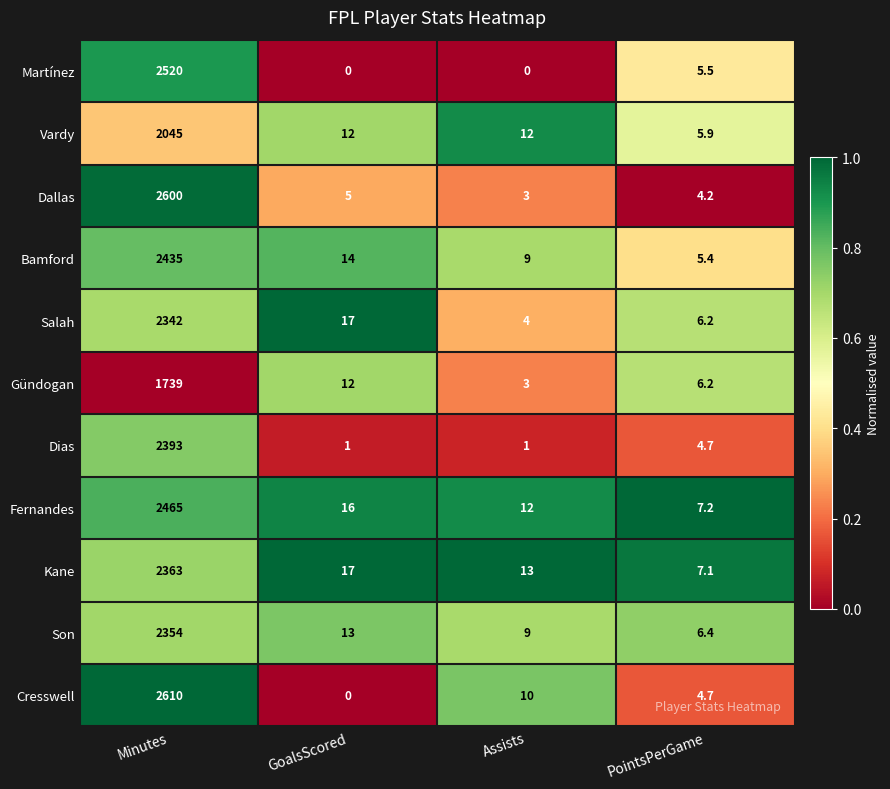

True or false: Gündogan has a value of 6.2 at PointsPerGame.

True